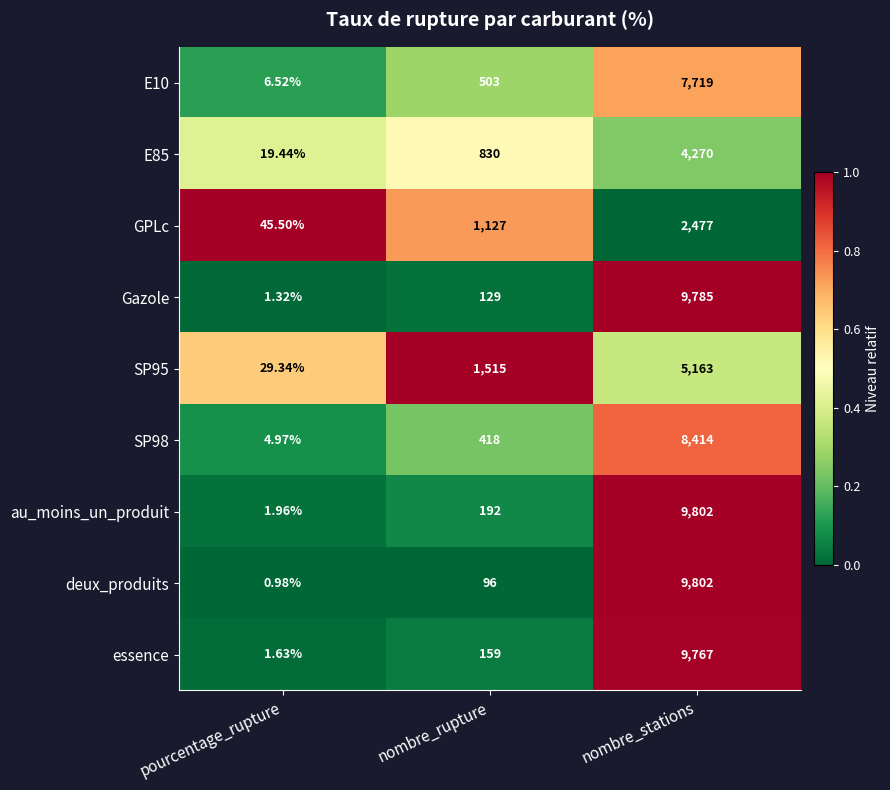

At which category is the sum across all series the highest?

nombre_stations